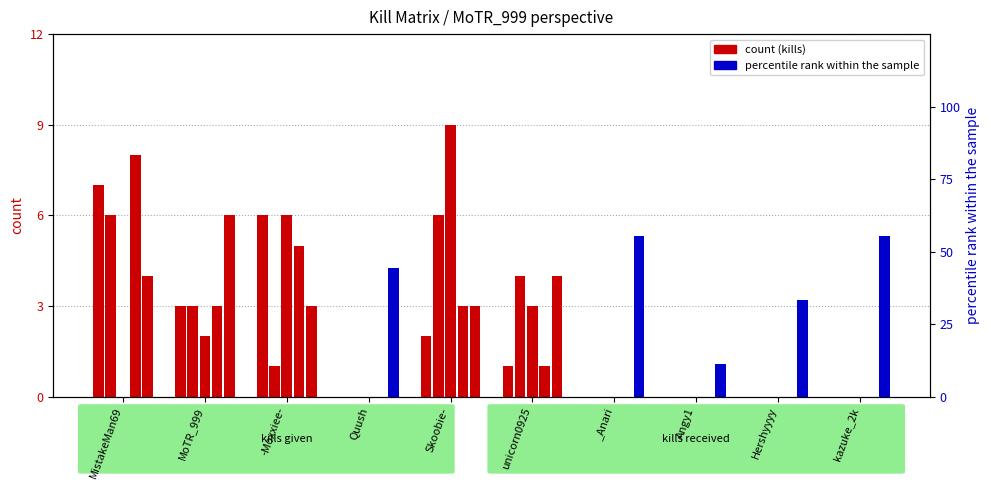

Which has a higher value, MoTR_999 or -Moxxiee-?

-Moxxiee-